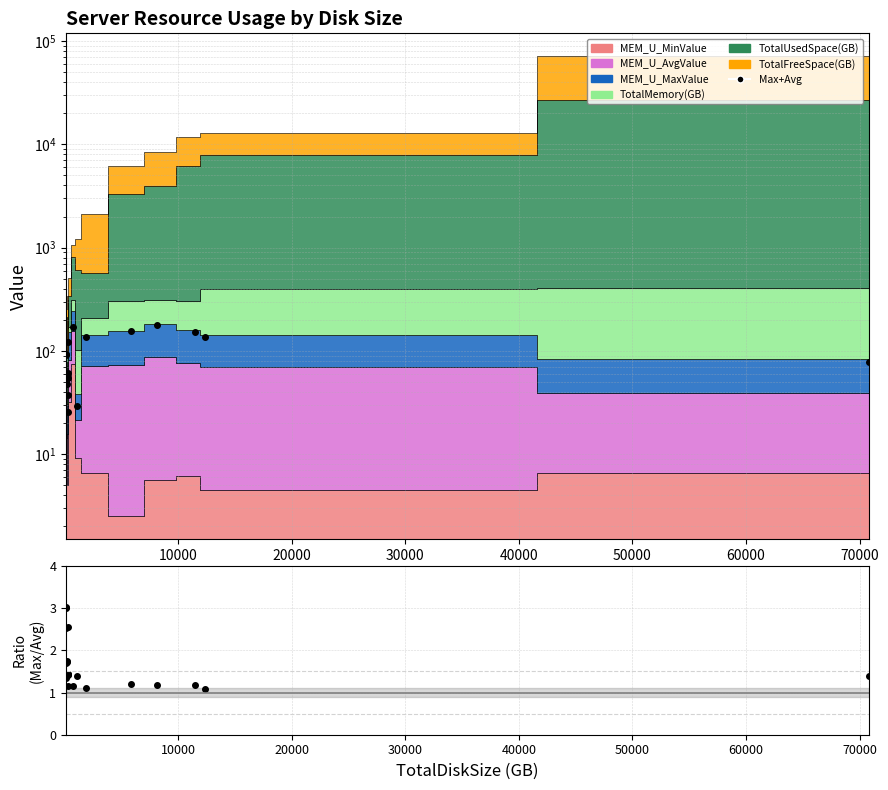

True or false: Max+Avg has a value of 101.6 at 12.

False